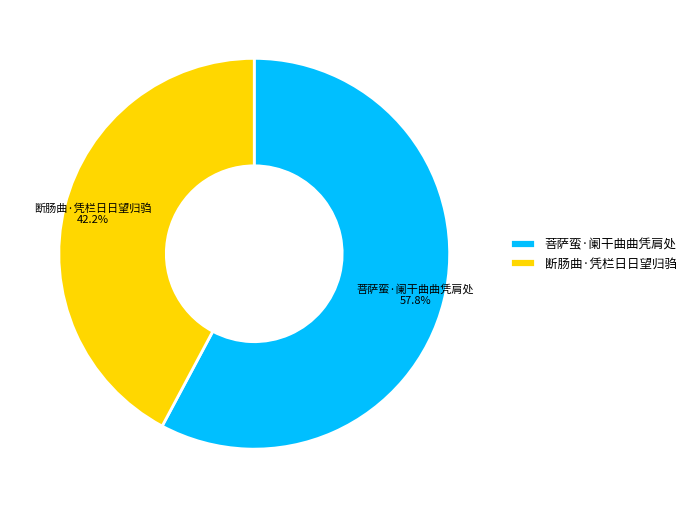

The 断肠曲·凭栏日日望归驺 slice represents 42% of the pie. True or false?

True